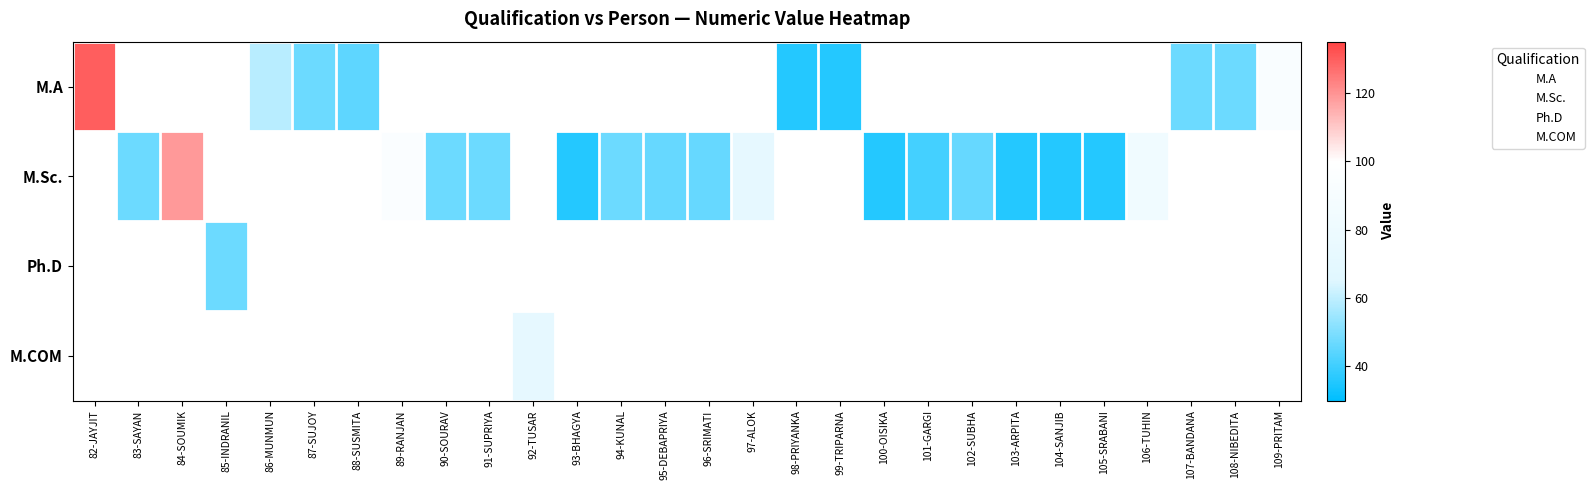

How many data points does each series have?

28